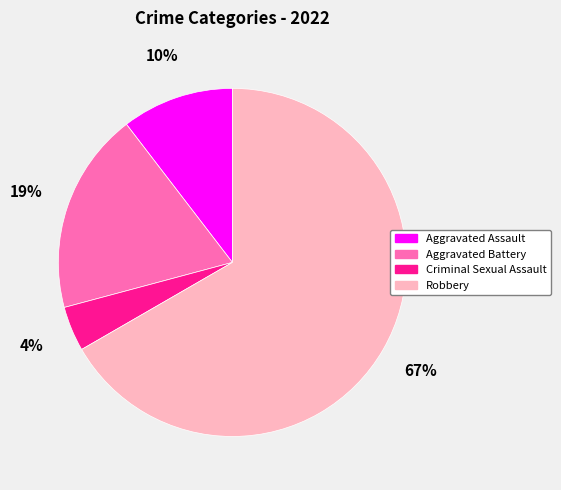

To the nearest percent, what is the difference between the Aggravated Battery and Robbery slice percentages?

48%